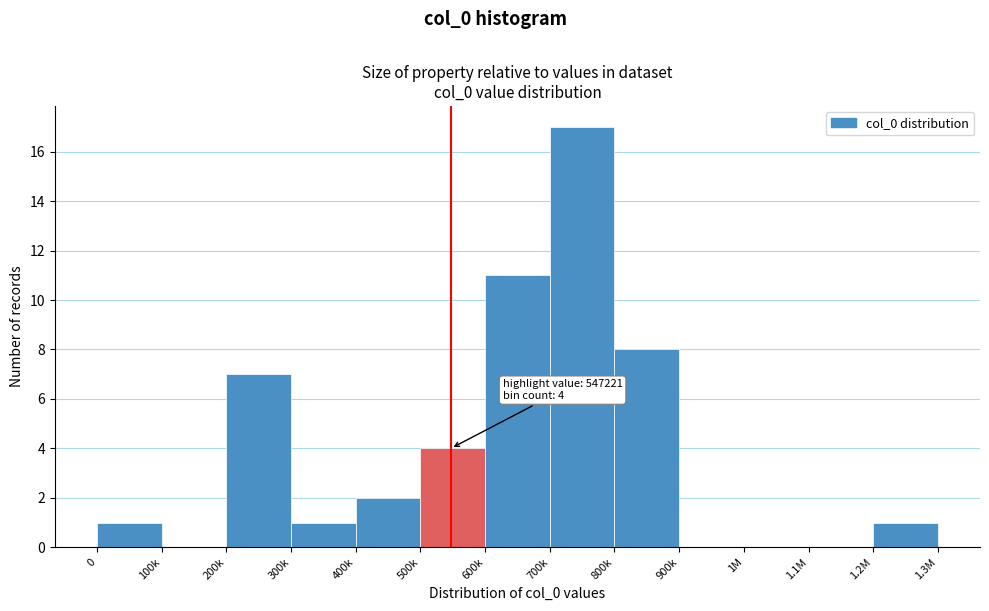

Reading right to left, list all the values displayed in this chart.

1.2M=1	1.1M=0	1M=0	900k=0	800k=8	700k=17	600k=11	500k=4	400k=2	300k=1	200k=7	100k=0	0=1